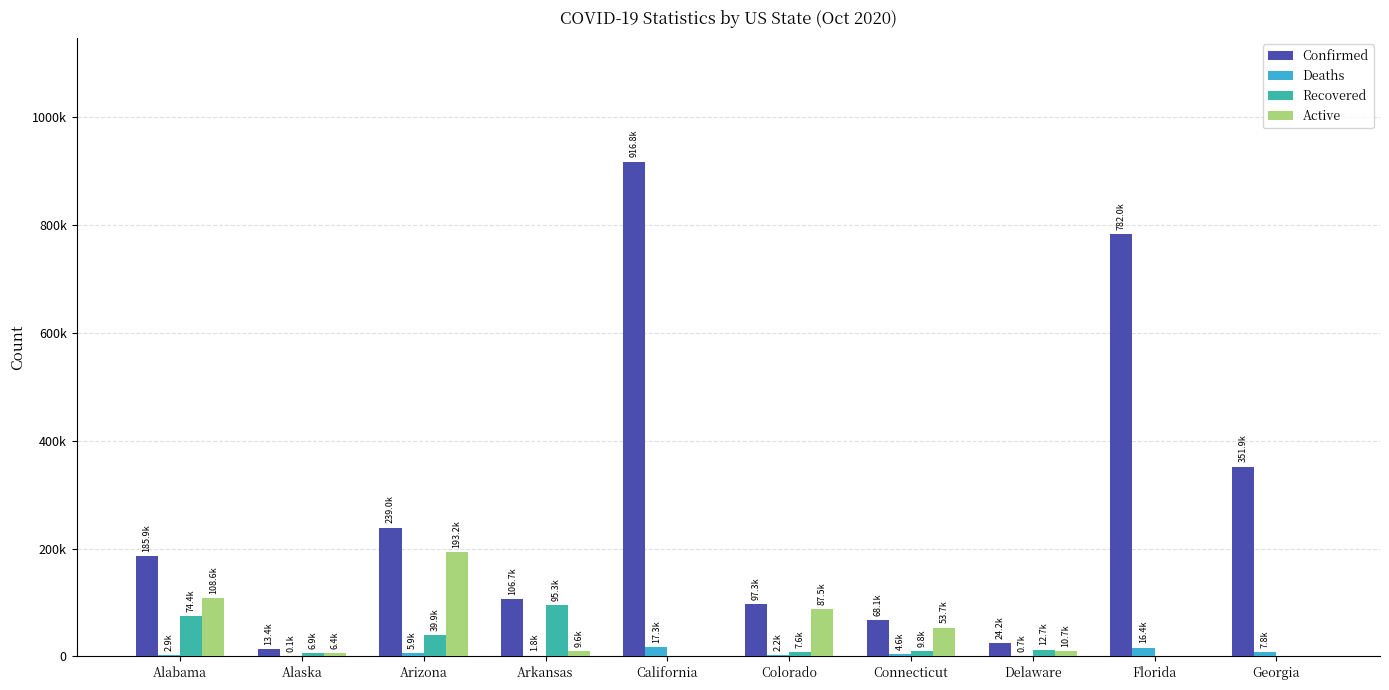

What are all the series names shown in the legend?

Confirmed, Deaths, Recovered, Active